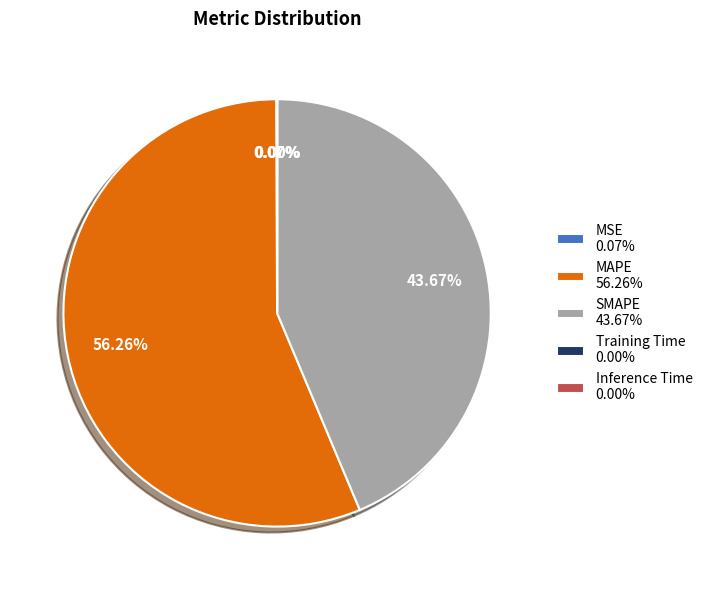

Is it true that MAPE is 45% of the pie?

False